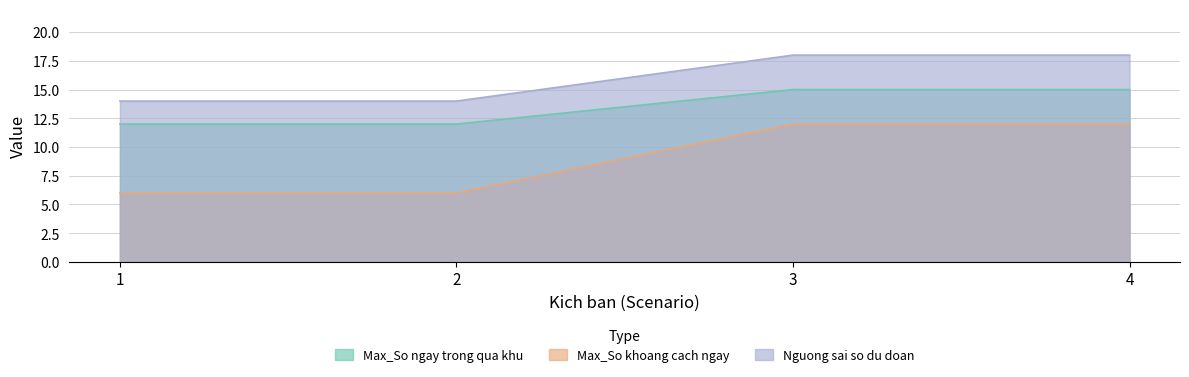

Count the Max_So khoang cach ngay values in the range 6 to 12.

4